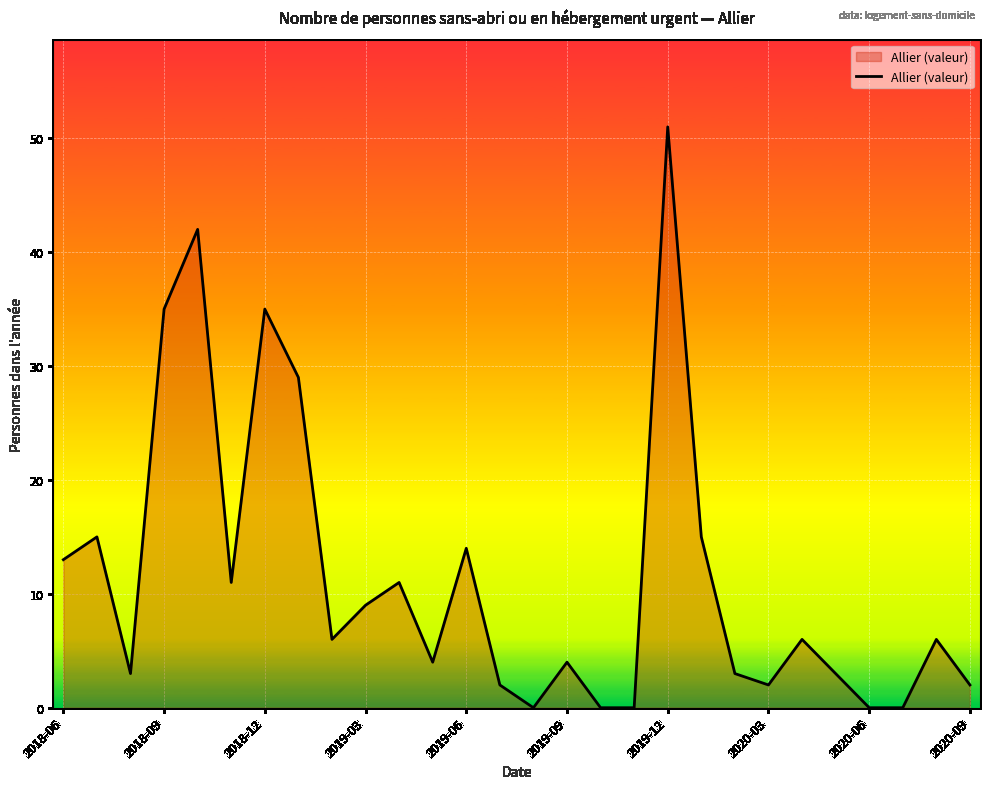

What is the difference between the second highest and second lowest values?

42